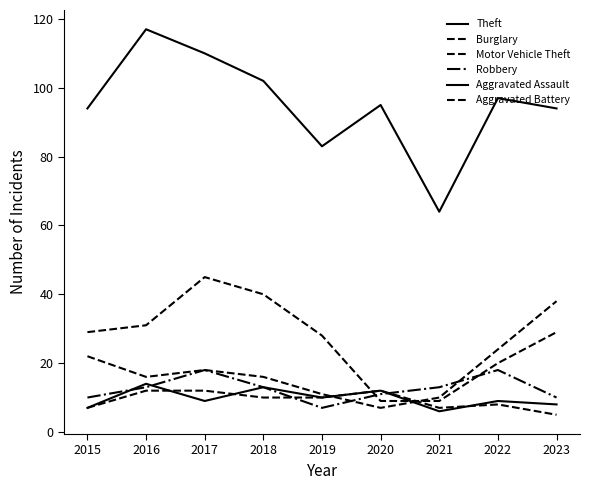

Count the number of data series in this chart.

6